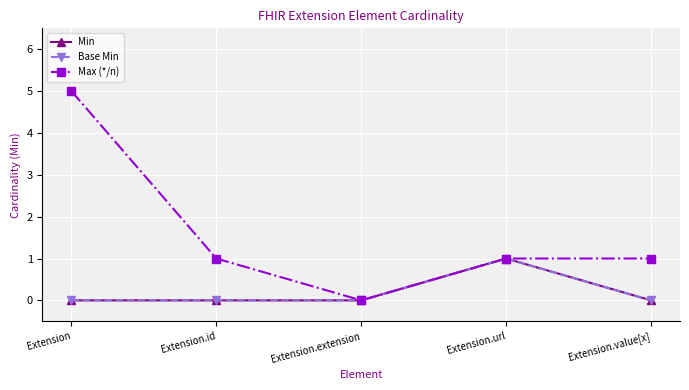

Is this an area chart (filled region under the line)?

No